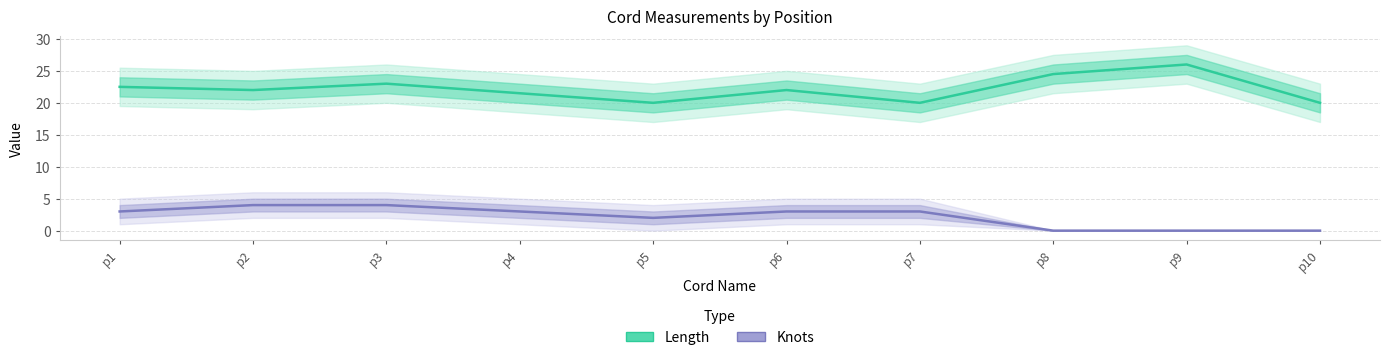

Which has a higher value, p5 or p10?

p5